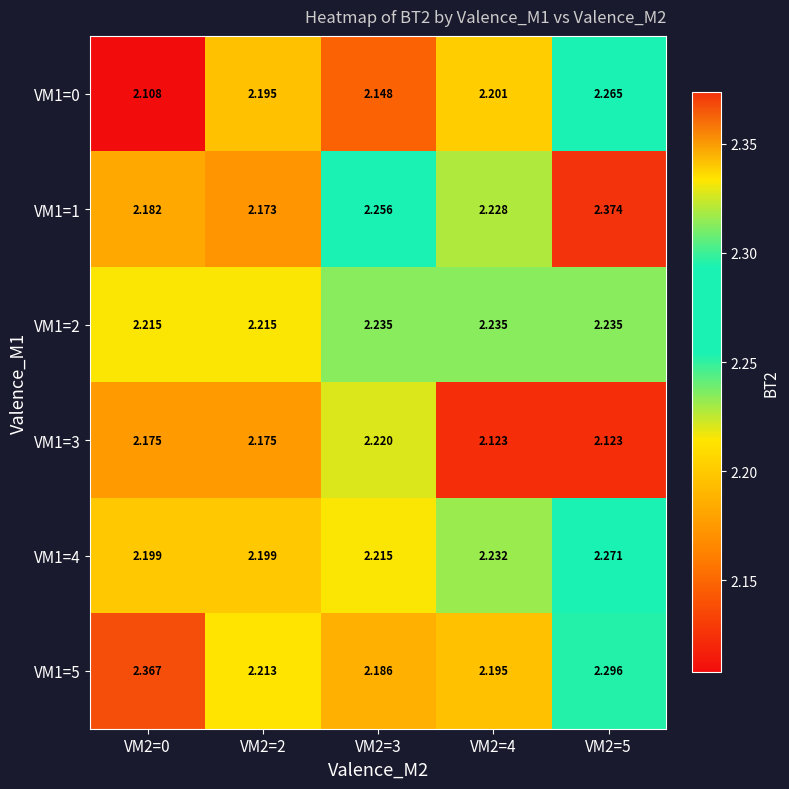

Is the value of VM1=1 at VM2=2 greater than the value of VM1=0 at VM2=0?

Yes